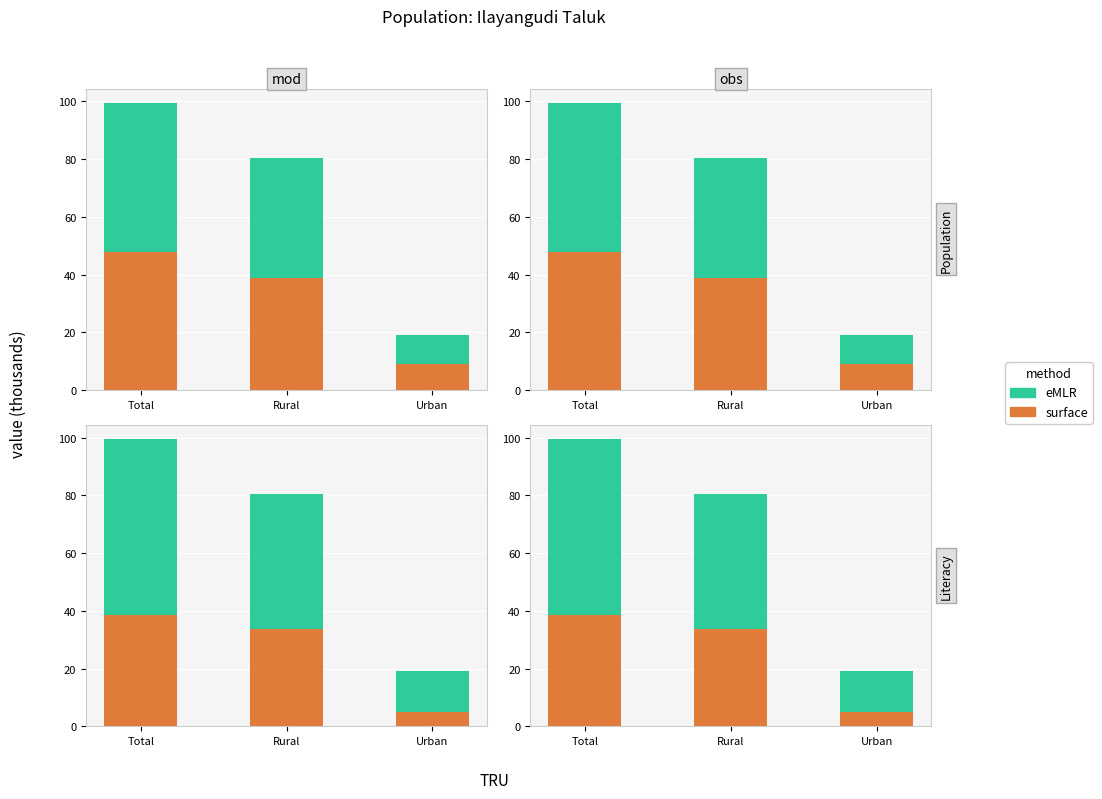

List the labels in order of eMLR value, smallest first.

Urban, Rural, Total